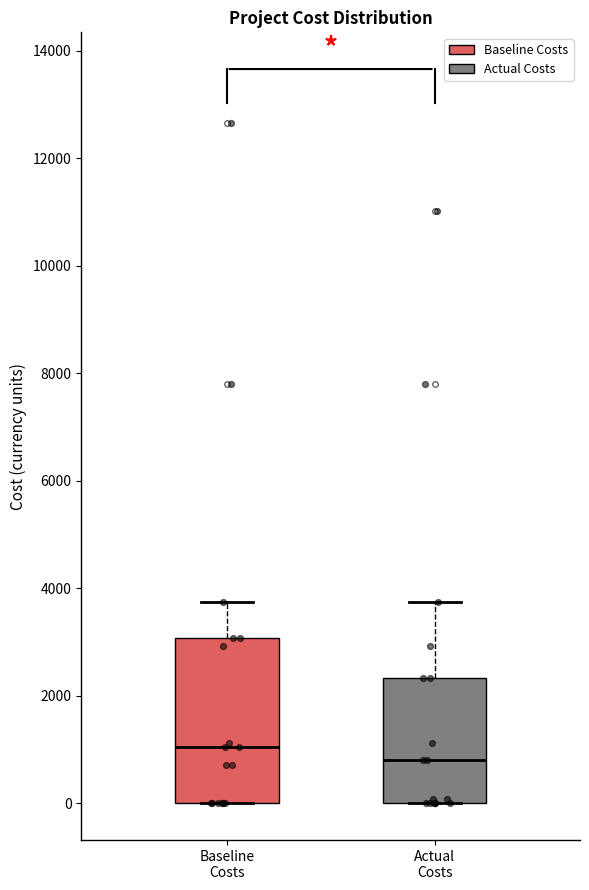

Which box has the highest median line?

Baseline Costs